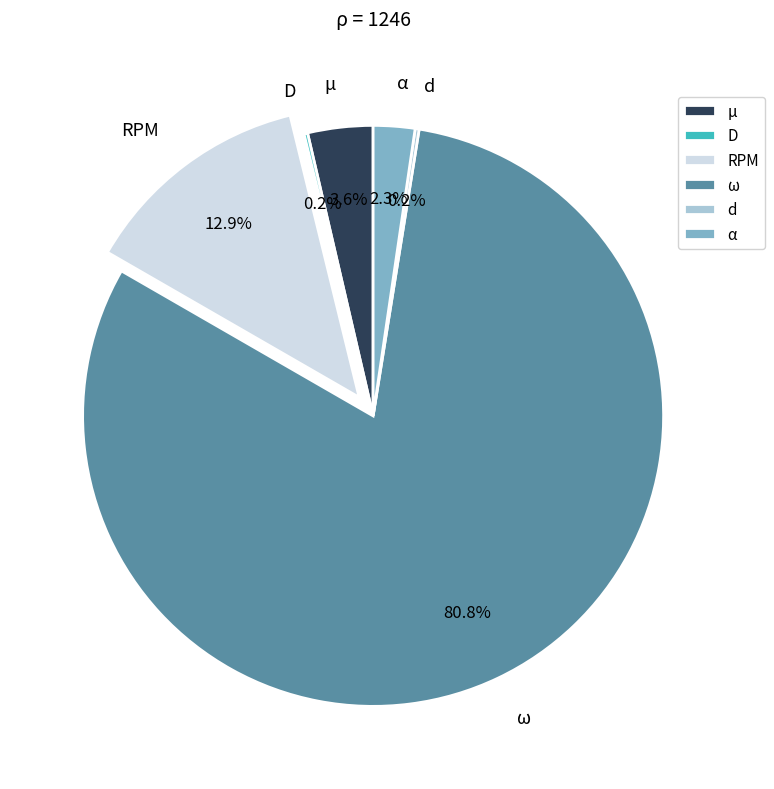

Which has a higher value, RPM or μ?

RPM